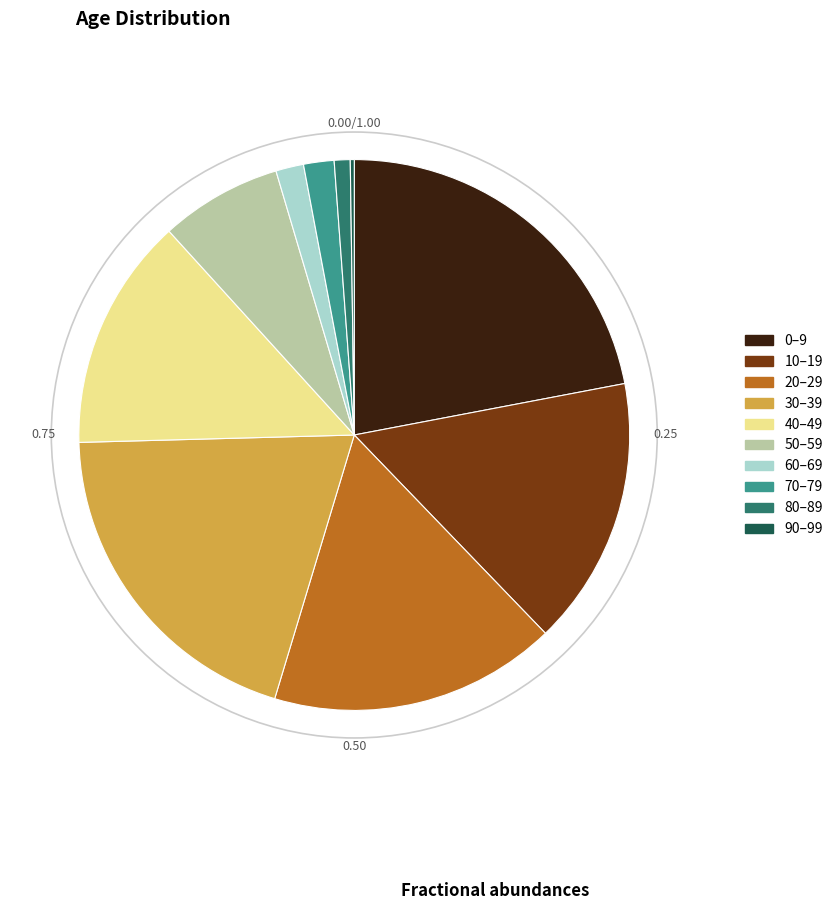

True or false: 40–49 accounts for 14% of the total.

True